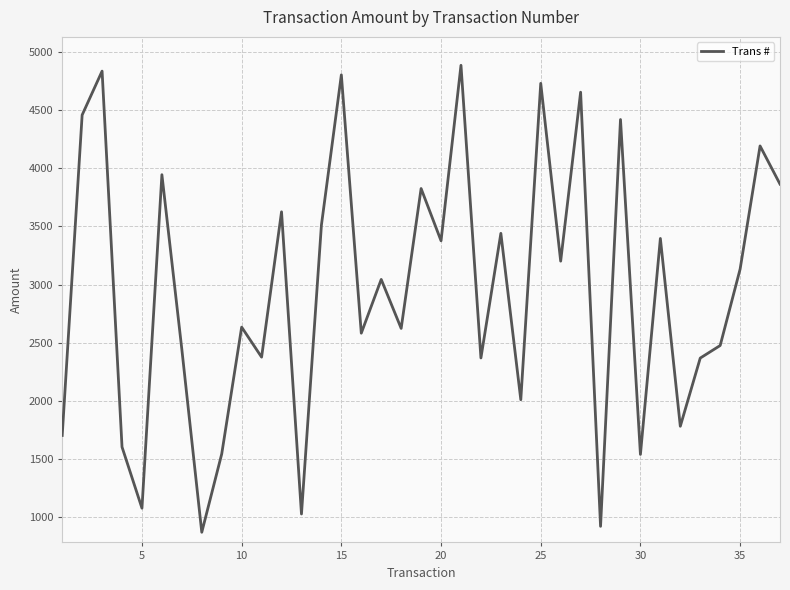

What is the highest value of the Trans # series?

4885